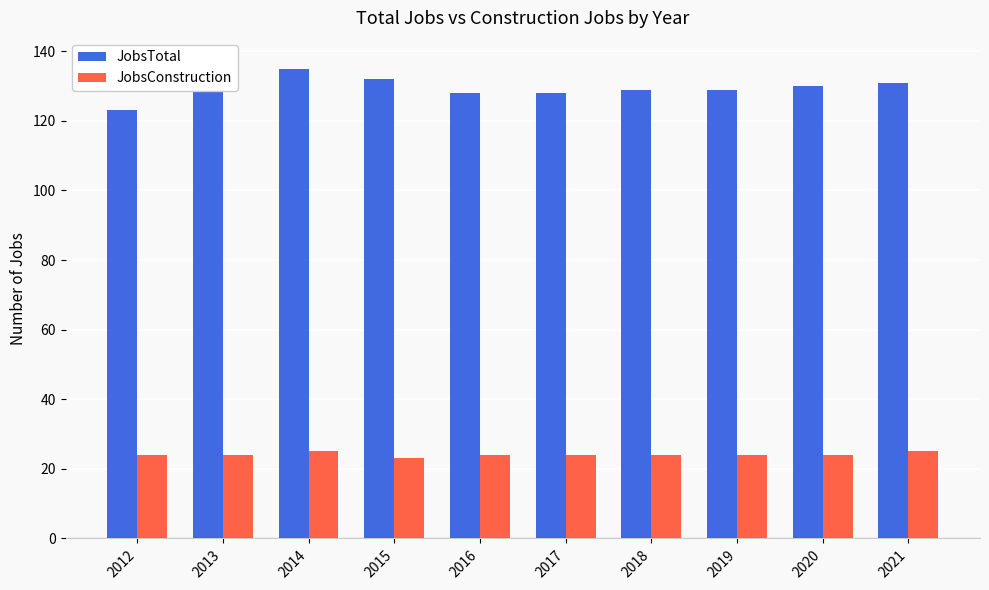

List the series in order of their peak value, highest first.

JobsTotal, JobsConstruction